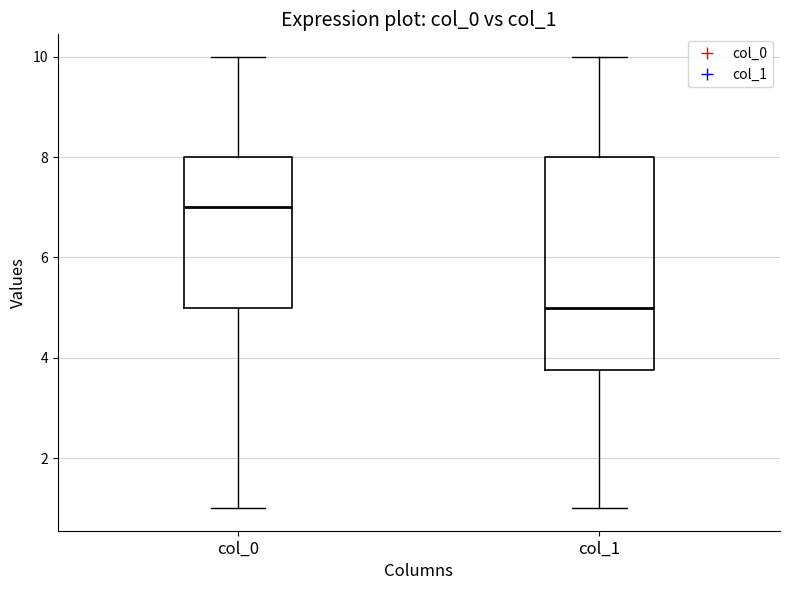

Reading left to right, read every box against the y-axis: the position of its median line, the range the box covers, and the ends of its whiskers. The values are not printed on the chart, so give them approximately, as read against the axis.

col_0: median 7.0, box 5.0 to 8.0, whiskers 1.0 to 10.0
col_1: median 5.0, box 3.8 to 8.0, whiskers 1.0 to 10.0